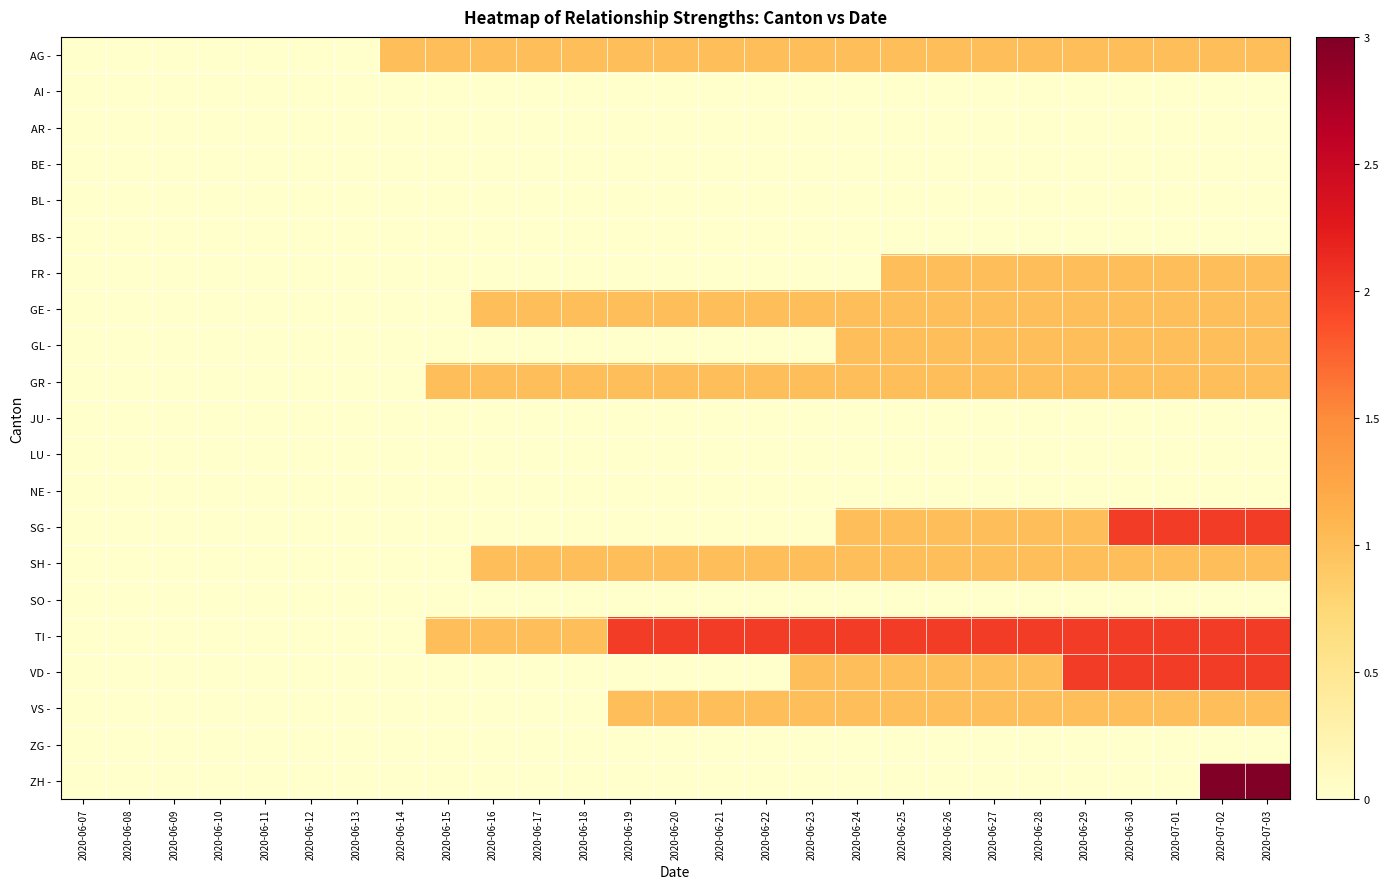

Reading right to left, extract all data points from this chart.

AG -: 2020-07-03=1	2020-07-02=1	2020-07-01=1	2020-06-30=1	2020-06-29=1	2020-06-28=1	2020-06-27=1	2020-06-26=1	2020-06-25=1	2020-06-24=1	2020-06-23=1	2020-06-22=1	2020-06-21=1	2020-06-20=1	2020-06-19=1	2020-06-18=1	2020-06-17=1	2020-06-16=1	2020-06-15=1	2020-06-14=1	2020-06-13=0	2020-06-12=0	2020-06-11=0	2020-06-10=0	2020-06-09=0	2020-06-08=0	2020-06-07=0
AI -: 2020-07-03=0	2020-07-02=0	2020-07-01=0	2020-06-30=0	2020-06-29=0	2020-06-28=0	2020-06-27=0	2020-06-26=0	2020-06-25=0	2020-06-24=0	2020-06-23=0	2020-06-22=0	2020-06-21=0	2020-06-20=0	2020-06-19=0	2020-06-18=0	2020-06-17=0	2020-06-16=0	2020-06-15=0	2020-06-14=0	2020-06-13=0	2020-06-12=0	2020-06-11=0	2020-06-10=0	2020-06-09=0	2020-06-08=0	2020-06-07=0
AR -: 2020-07-03=0	2020-07-02=0	2020-07-01=0	2020-06-30=0	2020-06-29=0	2020-06-28=0	2020-06-27=0	2020-06-26=0	2020-06-25=0	2020-06-24=0	2020-06-23=0	2020-06-22=0	2020-06-21=0	2020-06-20=0	2020-06-19=0	2020-06-18=0	2020-06-17=0	2020-06-16=0	2020-06-15=0	2020-06-14=0	2020-06-13=0	2020-06-12=0	2020-06-11=0	2020-06-10=0	2020-06-09=0	2020-06-08=0	2020-06-07=0
BE -: 2020-07-03=0	2020-07-02=0	2020-07-01=0	2020-06-30=0	2020-06-29=0	2020-06-28=0	2020-06-27=0	2020-06-26=0	2020-06-25=0	2020-06-24=0	2020-06-23=0	2020-06-22=0	2020-06-21=0	2020-06-20=0	2020-06-19=0	2020-06-18=0	2020-06-17=0	2020-06-16=0	2020-06-15=0	2020-06-14=0	2020-06-13=0	2020-06-12=0	2020-06-11=0	2020-06-10=0	2020-06-09=0	2020-06-08=0	2020-06-07=0
BL -: 2020-07-03=0	2020-07-02=0	2020-07-01=0	2020-06-30=0	2020-06-29=0	2020-06-28=0	2020-06-27=0	2020-06-26=0	2020-06-25=0	2020-06-24=0	2020-06-23=0	2020-06-22=0	2020-06-21=0	2020-06-20=0	2020-06-19=0	2020-06-18=0	2020-06-17=0	2020-06-16=0	2020-06-15=0	2020-06-14=0	2020-06-13=0	2020-06-12=0	2020-06-11=0	2020-06-10=0	2020-06-09=0	2020-06-08=0	2020-06-07=0
BS -: 2020-07-03=0	2020-07-02=0	2020-07-01=0	2020-06-30=0	2020-06-29=0	2020-06-28=0	2020-06-27=0	2020-06-26=0	2020-06-25=0	2020-06-24=0	2020-06-23=0	2020-06-22=0	2020-06-21=0	2020-06-20=0	2020-06-19=0	2020-06-18=0	2020-06-17=0	2020-06-16=0	2020-06-15=0	2020-06-14=0	2020-06-13=0	2020-06-12=0	2020-06-11=0	2020-06-10=0	2020-06-09=0	2020-06-08=0	2020-06-07=0
FR -: 2020-07-03=1	2020-07-02=1	2020-07-01=1	2020-06-30=1	2020-06-29=1	2020-06-28=1	2020-06-27=1	2020-06-26=1	2020-06-25=1	2020-06-24=0	2020-06-23=0	2020-06-22=0	2020-06-21=0	2020-06-20=0	2020-06-19=0	2020-06-18=0	2020-06-17=0	2020-06-16=0	2020-06-15=0	2020-06-14=0	2020-06-13=0	2020-06-12=0	2020-06-11=0	2020-06-10=0	2020-06-09=0	2020-06-08=0	2020-06-07=0
GE -: 2020-07-03=1	2020-07-02=1	2020-07-01=1	2020-06-30=1	2020-06-29=1	2020-06-28=1	2020-06-27=1	2020-06-26=1	2020-06-25=1	2020-06-24=1	2020-06-23=1	2020-06-22=1	2020-06-21=1	2020-06-20=1	2020-06-19=1	2020-06-18=1	2020-06-17=1	2020-06-16=1	2020-06-15=0	2020-06-14=0	2020-06-13=0	2020-06-12=0	2020-06-11=0	2020-06-10=0	2020-06-09=0	2020-06-08=0	2020-06-07=0
GL -: 2020-07-03=1	2020-07-02=1	2020-07-01=1	2020-06-30=1	2020-06-29=1	2020-06-28=1	2020-06-27=1	2020-06-26=1	2020-06-25=1	2020-06-24=1	2020-06-23=0	2020-06-22=0	2020-06-21=0	2020-06-20=0	2020-06-19=0	2020-06-18=0	2020-06-17=0	2020-06-16=0	2020-06-15=0	2020-06-14=0	2020-06-13=0	2020-06-12=0	2020-06-11=0	2020-06-10=0	2020-06-09=0	2020-06-08=0	2020-06-07=0
GR -: 2020-07-03=1	2020-07-02=1	2020-07-01=1	2020-06-30=1	2020-06-29=1	2020-06-28=1	2020-06-27=1	2020-06-26=1	2020-06-25=1	2020-06-24=1	2020-06-23=1	2020-06-22=1	2020-06-21=1	2020-06-20=1	2020-06-19=1	2020-06-18=1	2020-06-17=1	2020-06-16=1	2020-06-15=1	2020-06-14=0	2020-06-13=0	2020-06-12=0	2020-06-11=0	2020-06-10=0	2020-06-09=0	2020-06-08=0	2020-06-07=0
JU -: 2020-07-03=0	2020-07-02=0	2020-07-01=0	2020-06-30=0	2020-06-29=0	2020-06-28=0	2020-06-27=0	2020-06-26=0	2020-06-25=0	2020-06-24=0	2020-06-23=0	2020-06-22=0	2020-06-21=0	2020-06-20=0	2020-06-19=0	2020-06-18=0	2020-06-17=0	2020-06-16=0	2020-06-15=0	2020-06-14=0	2020-06-13=0	2020-06-12=0	2020-06-11=0	2020-06-10=0	2020-06-09=0	2020-06-08=0	2020-06-07=0
LU -: 2020-07-03=0	2020-07-02=0	2020-07-01=0	2020-06-30=0	2020-06-29=0	2020-06-28=0	2020-06-27=0	2020-06-26=0	2020-06-25=0	2020-06-24=0	2020-06-23=0	2020-06-22=0	2020-06-21=0	2020-06-20=0	2020-06-19=0	2020-06-18=0	2020-06-17=0	2020-06-16=0	2020-06-15=0	2020-06-14=0	2020-06-13=0	2020-06-12=0	2020-06-11=0	2020-06-10=0	2020-06-09=0	2020-06-08=0	2020-06-07=0
NE -: 2020-07-03=0	2020-07-02=0	2020-07-01=0	2020-06-30=0	2020-06-29=0	2020-06-28=0	2020-06-27=0	2020-06-26=0	2020-06-25=0	2020-06-24=0	2020-06-23=0	2020-06-22=0	2020-06-21=0	2020-06-20=0	2020-06-19=0	2020-06-18=0	2020-06-17=0	2020-06-16=0	2020-06-15=0	2020-06-14=0	2020-06-13=0	2020-06-12=0	2020-06-11=0	2020-06-10=0	2020-06-09=0	2020-06-08=0	2020-06-07=0
SG -: 2020-07-03=2	2020-07-02=2	2020-07-01=2	2020-06-30=2	2020-06-29=1	2020-06-28=1	2020-06-27=1	2020-06-26=1	2020-06-25=1	2020-06-24=1	2020-06-23=0	2020-06-22=0	2020-06-21=0	2020-06-20=0	2020-06-19=0	2020-06-18=0	2020-06-17=0	2020-06-16=0	2020-06-15=0	2020-06-14=0	2020-06-13=0	2020-06-12=0	2020-06-11=0	2020-06-10=0	2020-06-09=0	2020-06-08=0	2020-06-07=0
SH -: 2020-07-03=1	2020-07-02=1	2020-07-01=1	2020-06-30=1	2020-06-29=1	2020-06-28=1	2020-06-27=1	2020-06-26=1	2020-06-25=1	2020-06-24=1	2020-06-23=1	2020-06-22=1	2020-06-21=1	2020-06-20=1	2020-06-19=1	2020-06-18=1	2020-06-17=1	2020-06-16=1	2020-06-15=0	2020-06-14=0	2020-06-13=0	2020-06-12=0	2020-06-11=0	2020-06-10=0	2020-06-09=0	2020-06-08=0	2020-06-07=0
SO -: 2020-07-03=0	2020-07-02=0	2020-07-01=0	2020-06-30=0	2020-06-29=0	2020-06-28=0	2020-06-27=0	2020-06-26=0	2020-06-25=0	2020-06-24=0	2020-06-23=0	2020-06-22=0	2020-06-21=0	2020-06-20=0	2020-06-19=0	2020-06-18=0	2020-06-17=0	2020-06-16=0	2020-06-15=0	2020-06-14=0	2020-06-13=0	2020-06-12=0	2020-06-11=0	2020-06-10=0	2020-06-09=0	2020-06-08=0	2020-06-07=0
TI -: 2020-07-03=2	2020-07-02=2	2020-07-01=2	2020-06-30=2	2020-06-29=2	2020-06-28=2	2020-06-27=2	2020-06-26=2	2020-06-25=2	2020-06-24=2	2020-06-23=2	2020-06-22=2	2020-06-21=2	2020-06-20=2	2020-06-19=2	2020-06-18=1	2020-06-17=1	2020-06-16=1	2020-06-15=1	2020-06-14=0	2020-06-13=0	2020-06-12=0	2020-06-11=0	2020-06-10=0	2020-06-09=0	2020-06-08=0	2020-06-07=0
VD -: 2020-07-03=2	2020-07-02=2	2020-07-01=2	2020-06-30=2	2020-06-29=2	2020-06-28=1	2020-06-27=1	2020-06-26=1	2020-06-25=1	2020-06-24=1	2020-06-23=1	2020-06-22=0	2020-06-21=0	2020-06-20=0	2020-06-19=0	2020-06-18=0	2020-06-17=0	2020-06-16=0	2020-06-15=0	2020-06-14=0	2020-06-13=0	2020-06-12=0	2020-06-11=0	2020-06-10=0	2020-06-09=0	2020-06-08=0	2020-06-07=0
VS -: 2020-07-03=1	2020-07-02=1	2020-07-01=1	2020-06-30=1	2020-06-29=1	2020-06-28=1	2020-06-27=1	2020-06-26=1	2020-06-25=1	2020-06-24=1	2020-06-23=1	2020-06-22=1	2020-06-21=1	2020-06-20=1	2020-06-19=1	2020-06-18=0	2020-06-17=0	2020-06-16=0	2020-06-15=0	2020-06-14=0	2020-06-13=0	2020-06-12=0	2020-06-11=0	2020-06-10=0	2020-06-09=0	2020-06-08=0	2020-06-07=0
ZG -: 2020-07-03=0	2020-07-02=0	2020-07-01=0	2020-06-30=0	2020-06-29=0	2020-06-28=0	2020-06-27=0	2020-06-26=0	2020-06-25=0	2020-06-24=0	2020-06-23=0	2020-06-22=0	2020-06-21=0	2020-06-20=0	2020-06-19=0	2020-06-18=0	2020-06-17=0	2020-06-16=0	2020-06-15=0	2020-06-14=0	2020-06-13=0	2020-06-12=0	2020-06-11=0	2020-06-10=0	2020-06-09=0	2020-06-08=0	2020-06-07=0
ZH -: 2020-07-03=3	2020-07-02=3	2020-07-01=0	2020-06-30=0	2020-06-29=0	2020-06-28=0	2020-06-27=0	2020-06-26=0	2020-06-25=0	2020-06-24=0	2020-06-23=0	2020-06-22=0	2020-06-21=0	2020-06-20=0	2020-06-19=0	2020-06-18=0	2020-06-17=0	2020-06-16=0	2020-06-15=0	2020-06-14=0	2020-06-13=0	2020-06-12=0	2020-06-11=0	2020-06-10=0	2020-06-09=0	2020-06-08=0	2020-06-07=0